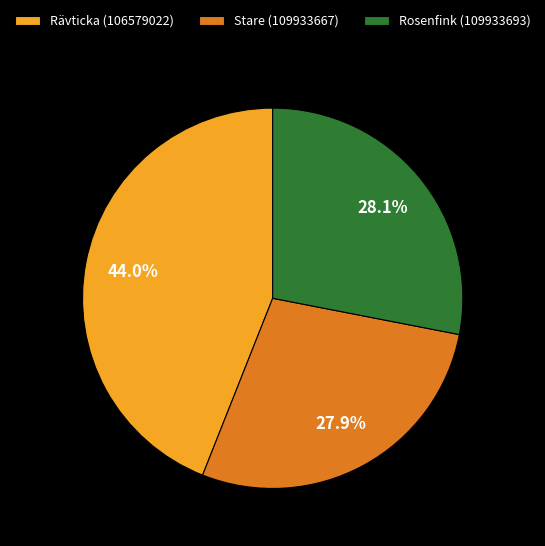

Does any single category account for the majority?

No